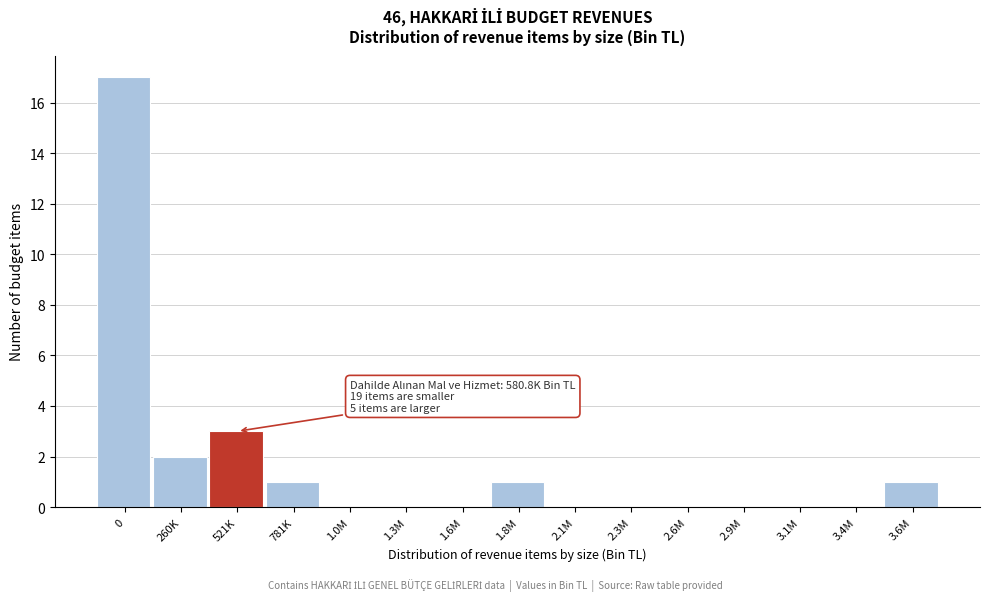

Reading left to right, transcribe all the data shown in this chart.

0=17	260K=2	521K=3	781K=1	1.0M=0	1.3M=0	1.6M=0	1.8M=1	2.1M=0	2.3M=0	2.6M=0	2.9M=0	3.1M=0	3.4M=0	3.6M=1